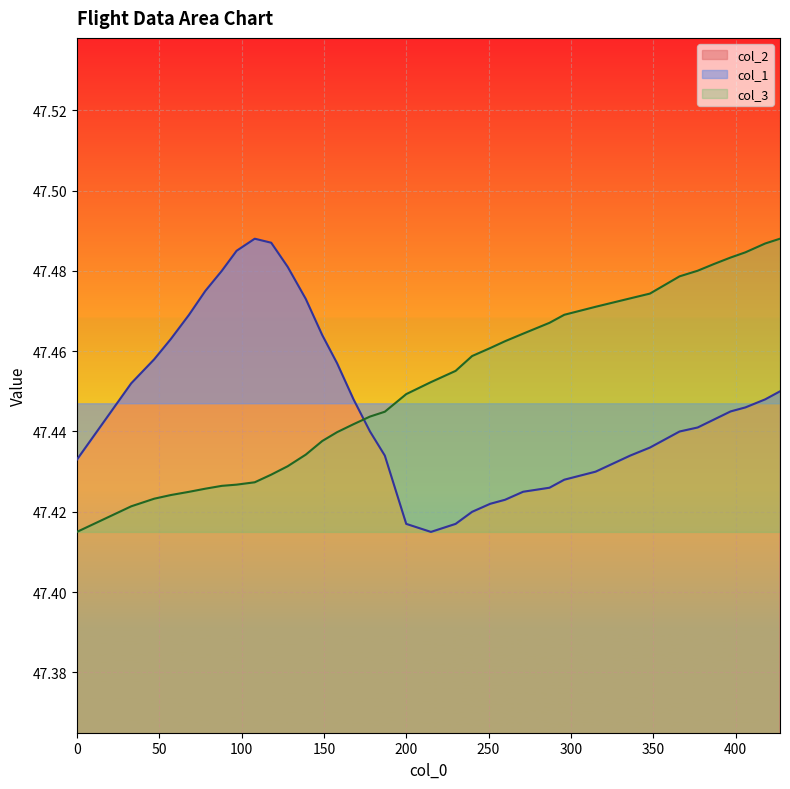

What are all the series names shown in the legend?

col_1, col_2, col_3